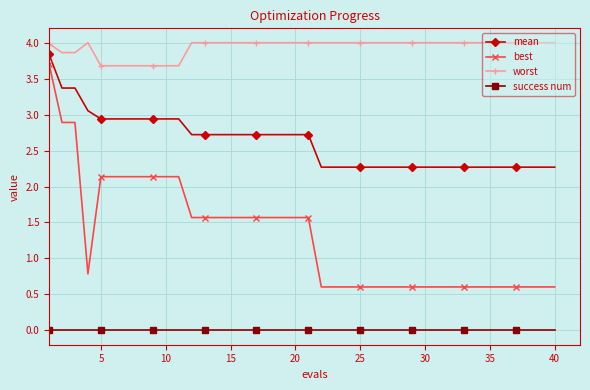

True or false: success num and mean intersect in this chart.

False